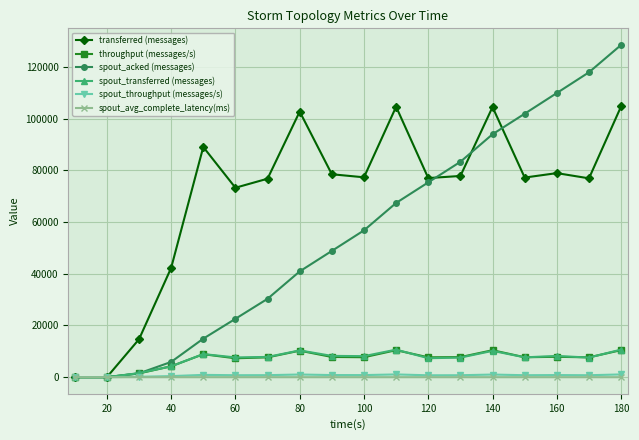

Which series has the largest total across all categories?

transferred (messages)